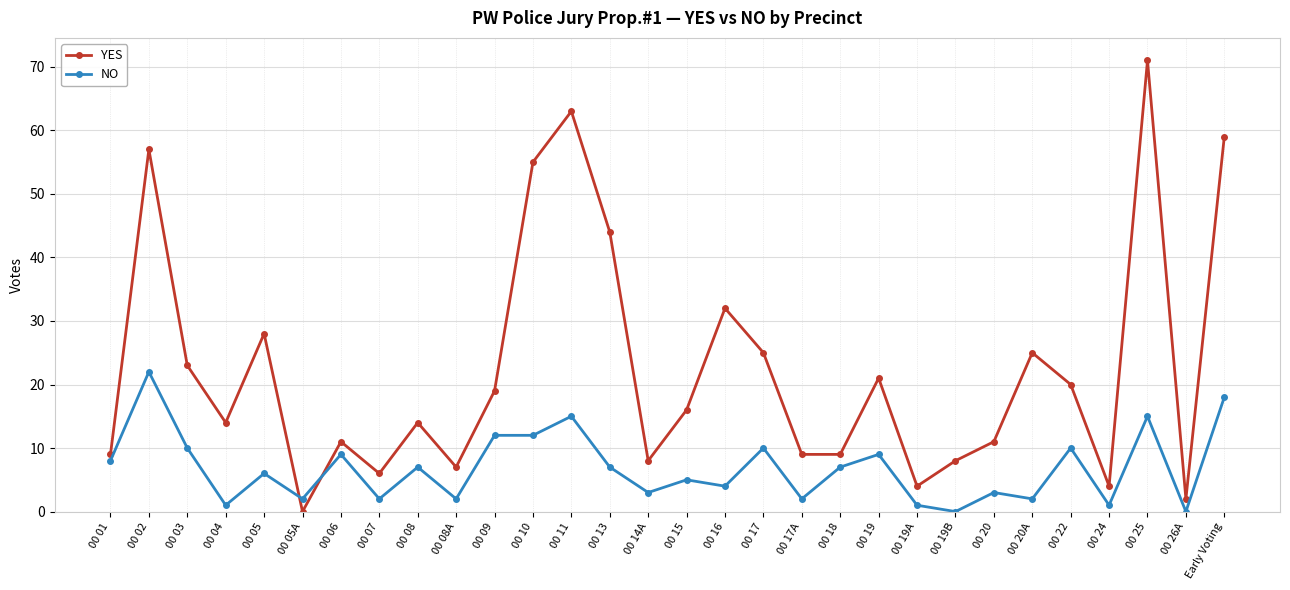

Reading left to right, what are all the values shown in this chart?

YES: 00 01=9	00 02=57	00 03=23	00 04=14	00 05=28	00 05A=0	00 06=11	00 07=6	00 08=14	00 08A=7	00 09=19	00 10=55	00 11=63	00 13=44	00 14A=8	00 15=16	00 16=32	00 17=25	00 17A=9	00 18=9	00 19=21	00 19A=4	00 19B=8	00 20=11	00 20A=25	00 22=20	00 24=4	00 25=71	00 26A=2	Early Voting=59
NO: 00 01=8	00 02=22	00 03=10	00 04=1	00 05=6	00 05A=2	00 06=9	00 07=2	00 08=7	00 08A=2	00 09=12	00 10=12	00 11=15	00 13=7	00 14A=3	00 15=5	00 16=4	00 17=10	00 17A=2	00 18=7	00 19=9	00 19A=1	00 19B=0	00 20=3	00 20A=2	00 22=10	00 24=1	00 25=15	00 26A=0	Early Voting=18